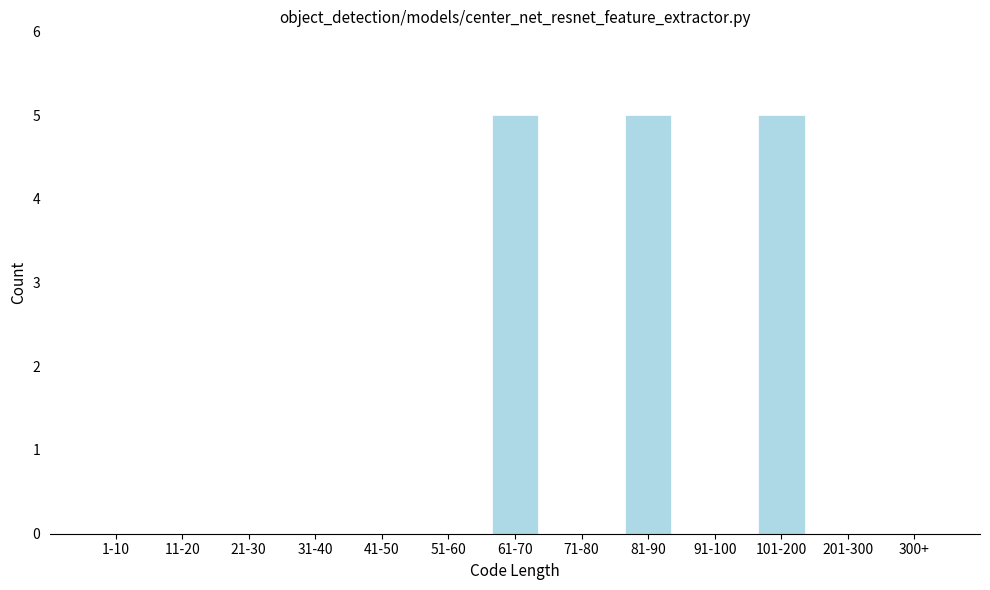

Reading left to right, list all the values displayed in this chart.

1-10=0	11-20=0	21-30=0	31-40=0	41-50=0	51-60=0	61-70=5	71-80=0	81-90=5	91-100=0	101-200=5	201-300=0	300+=0